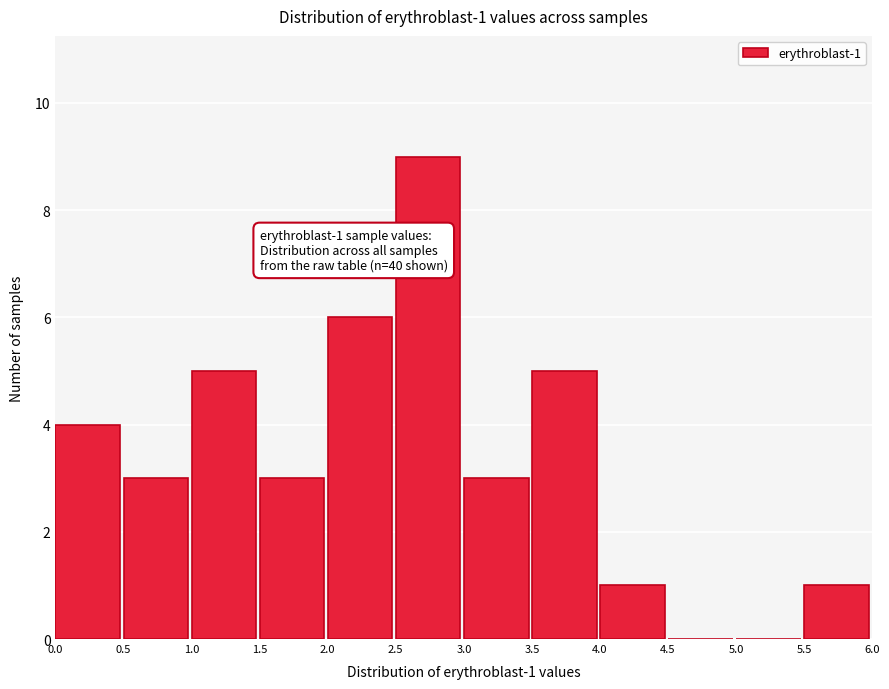

Which range on the x-axis has the tallest bar?

2.5 to 3.0